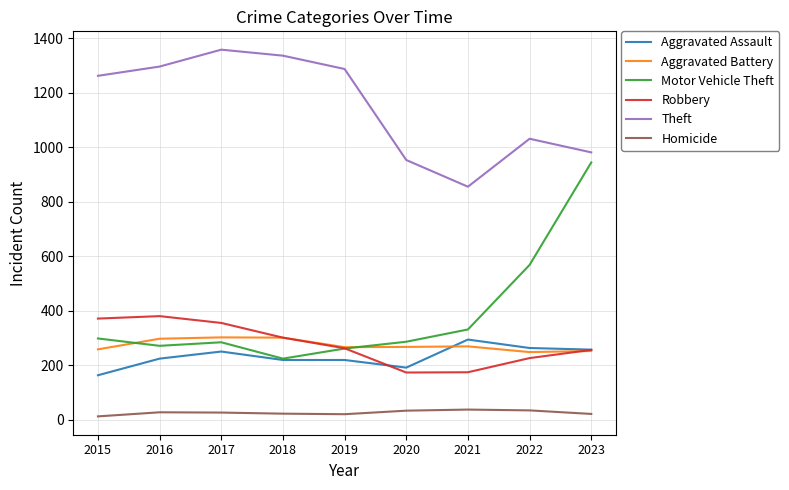

What is the highest value of the Homicide series?

38